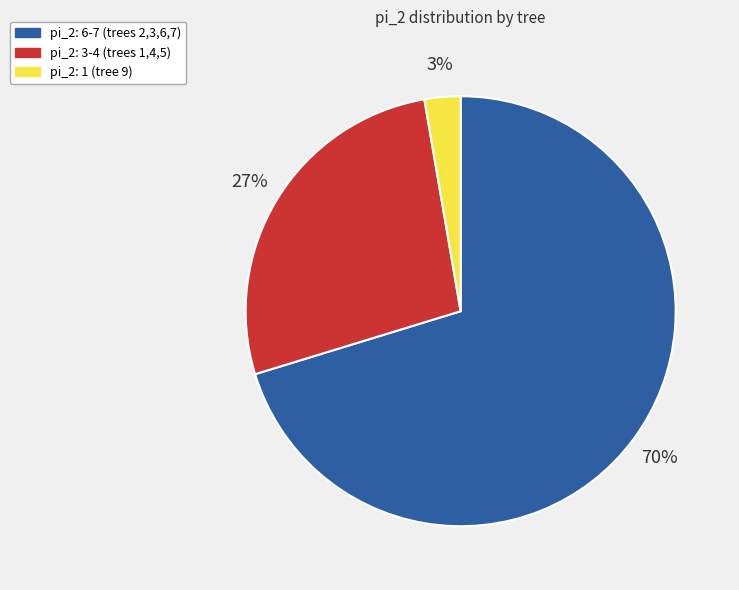

Does any single category account for the majority?

Yes